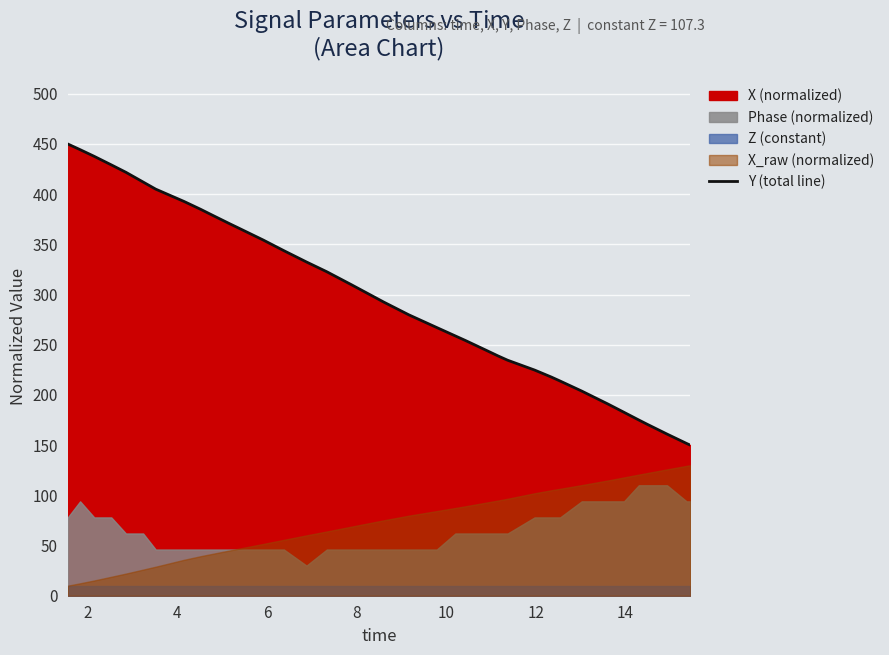

What is the maximum value for Y (total line)?

450.0